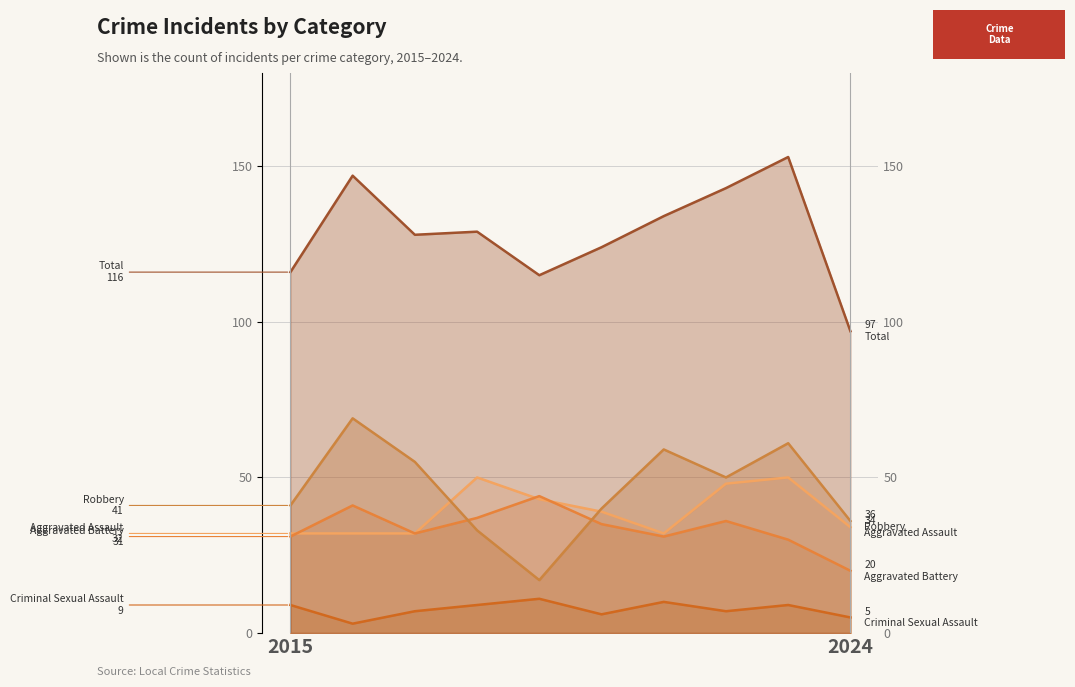

Which series changed the most between 2024 and 8?

Aggravated Assault